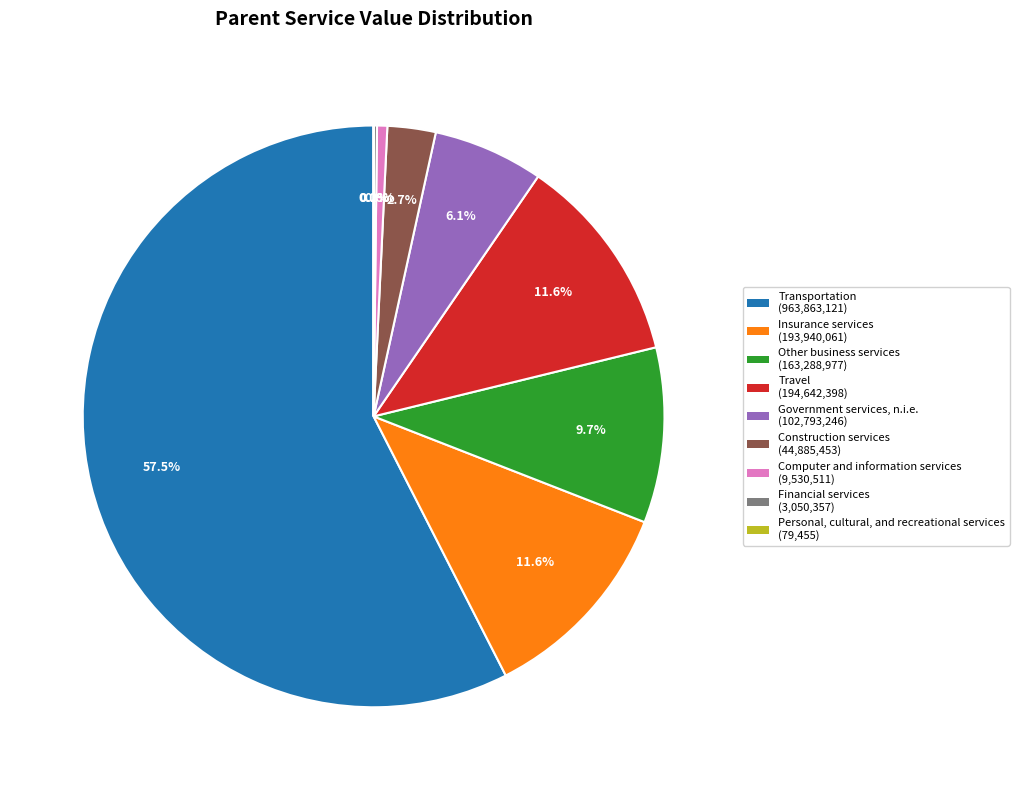

Is the sum of Transportation and Other business services greater than half?

Yes